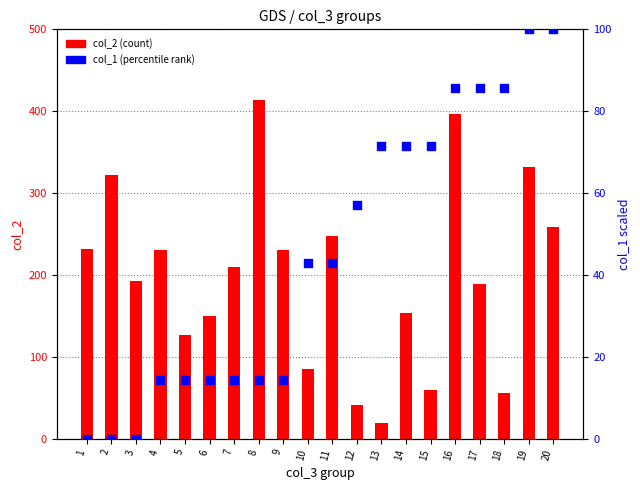

At which category is the sum across all series the highest?

16